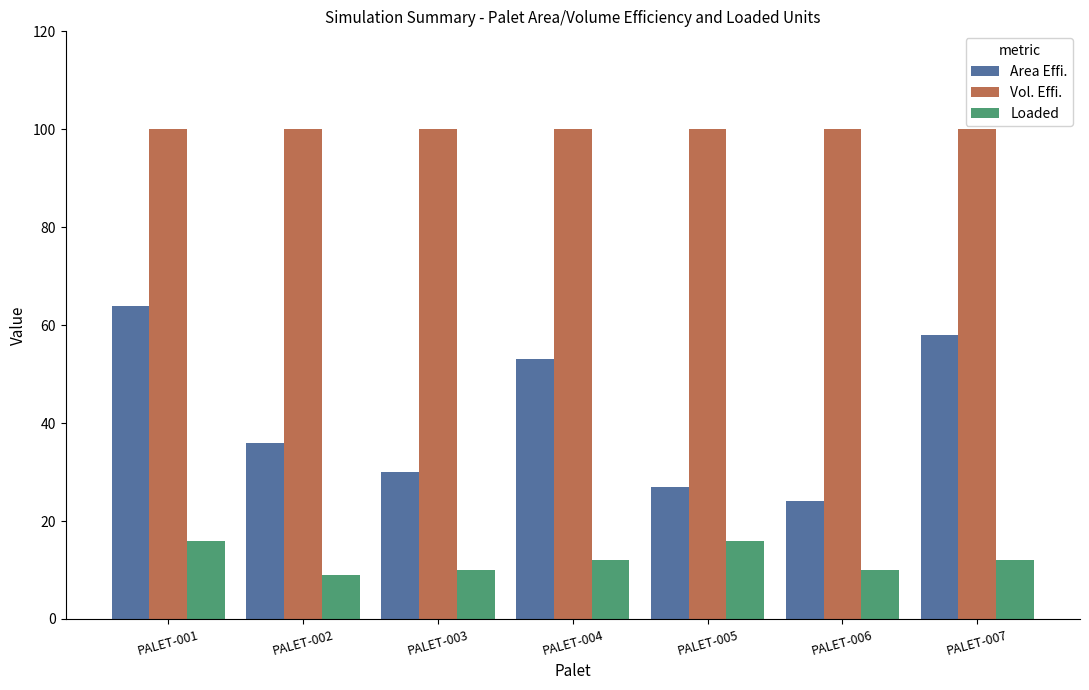

What is the difference between the highest and lowest values at PALET-001?

84